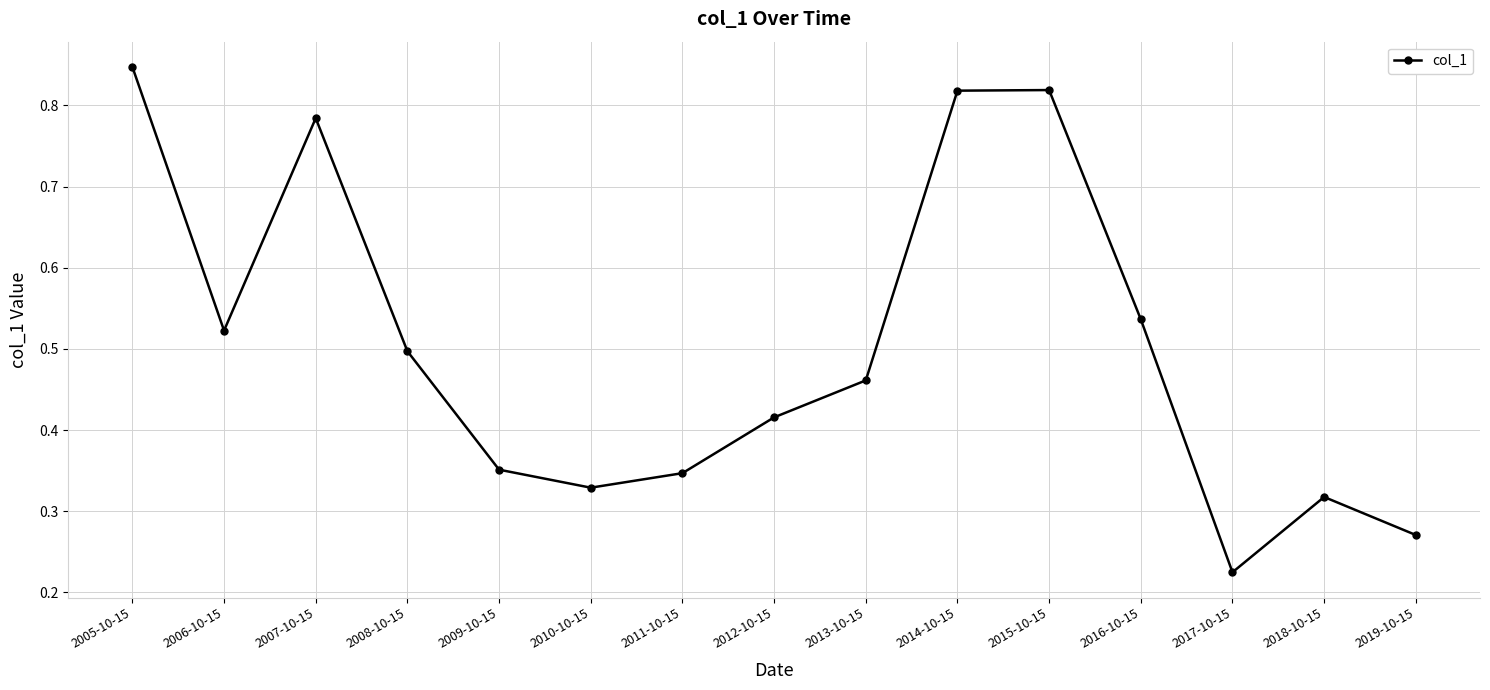

What position from the left is 2012-10-15?

8